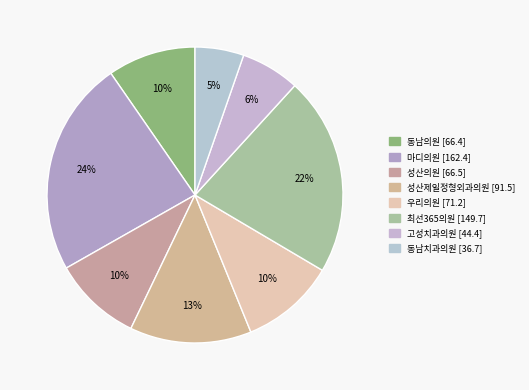

Is there a majority slice in this chart?

No